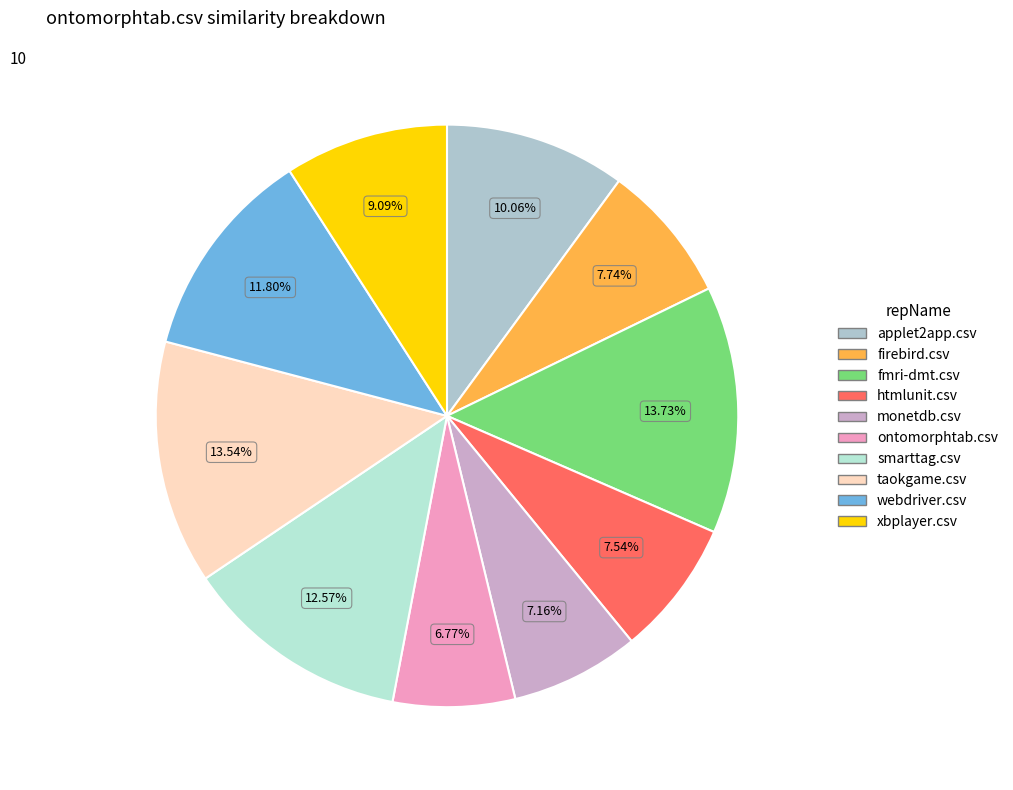

To the nearest percent, what is the difference between the webdriver.csv and htmlunit.csv slice percentages?

4%